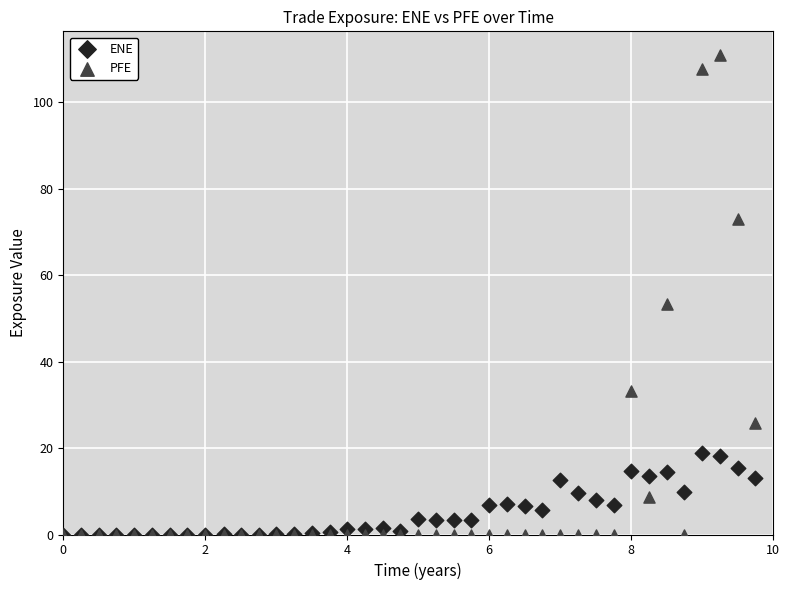

What are all the series names shown in the legend?

ENE, PFE